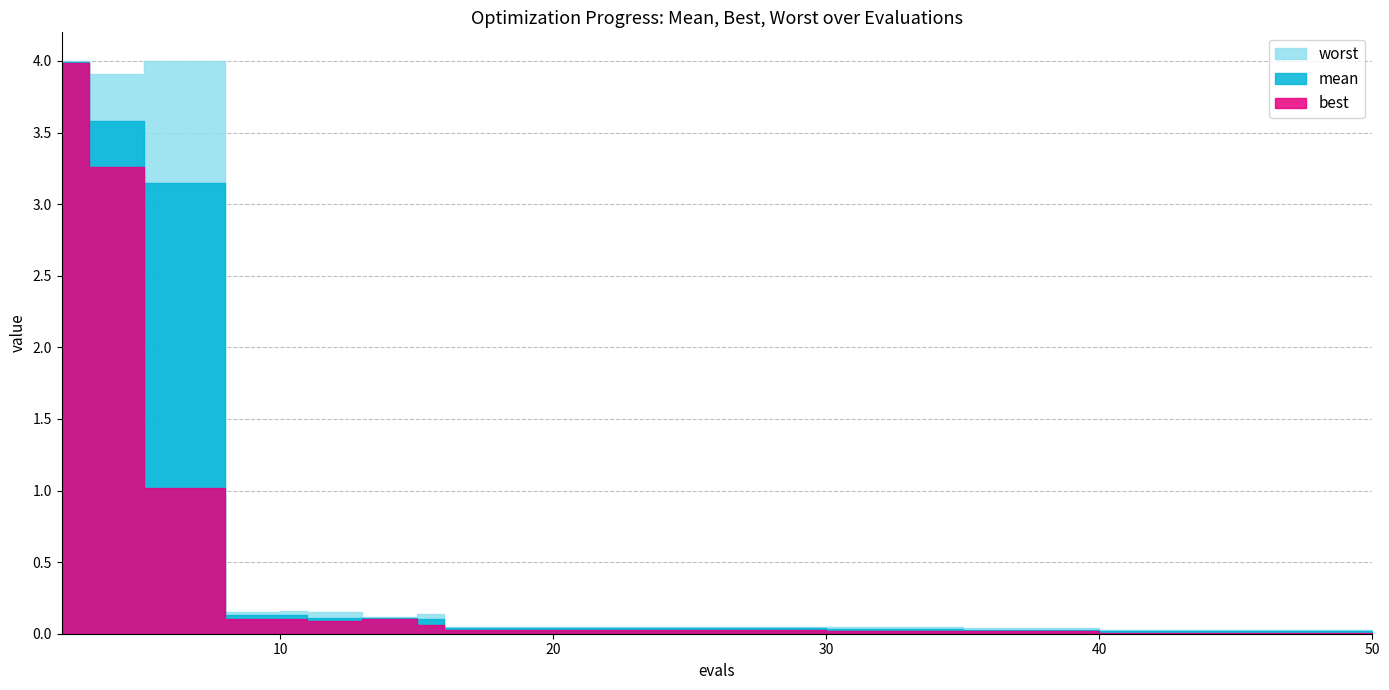

The worst series shows 0.0 at 48. True or false?

True